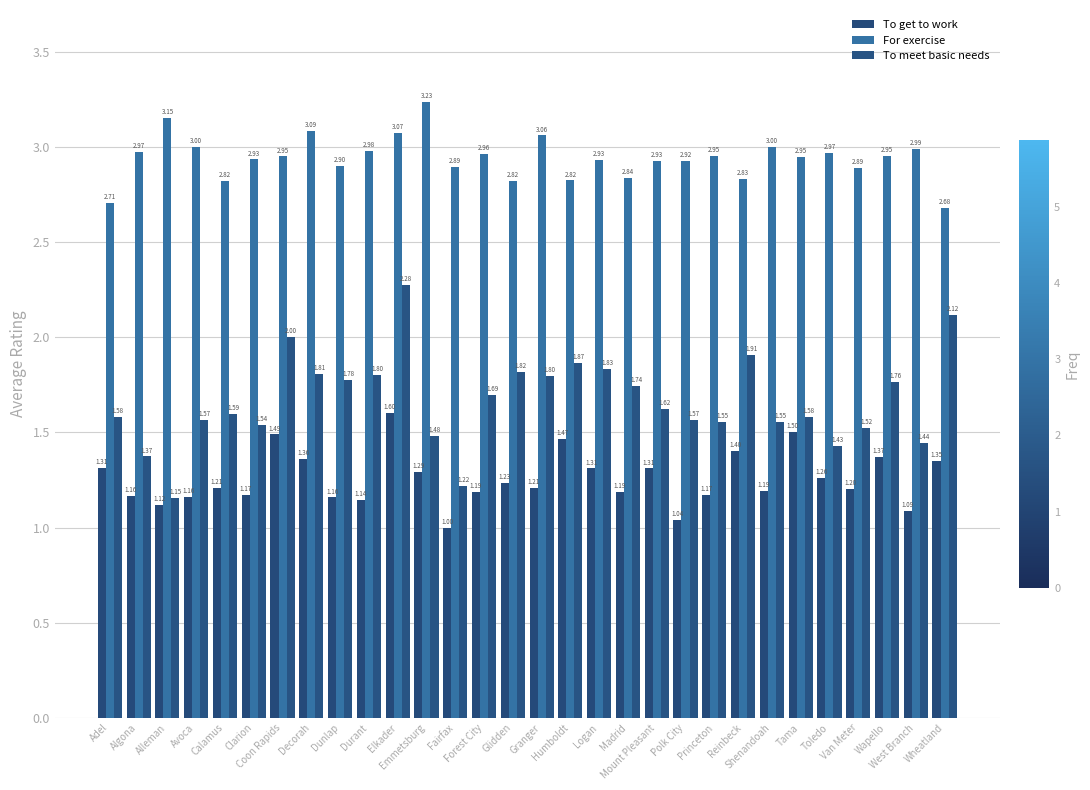

Read the For exercise value at Van Meter.

2.9